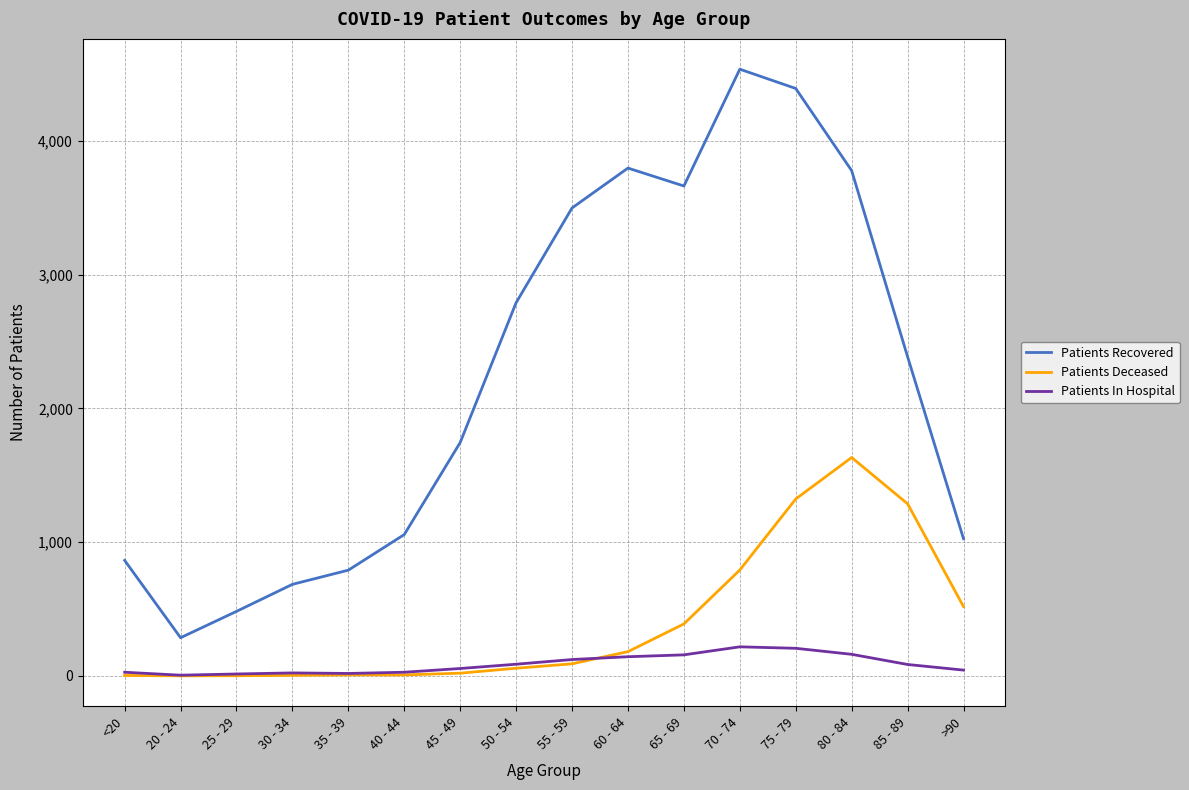

How many lines are shown in the chart?

3